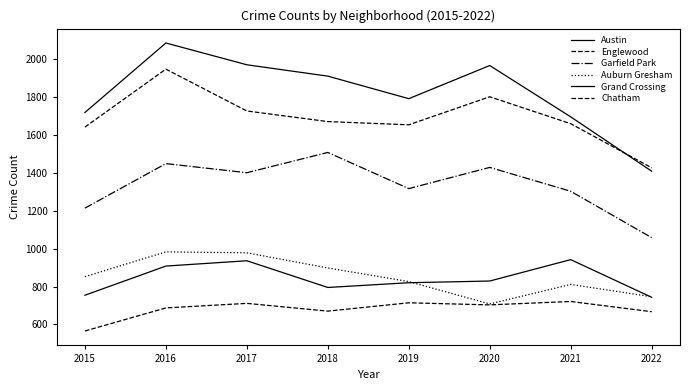

True or false: Chatham and Grand Crossing intersect in this chart.

False